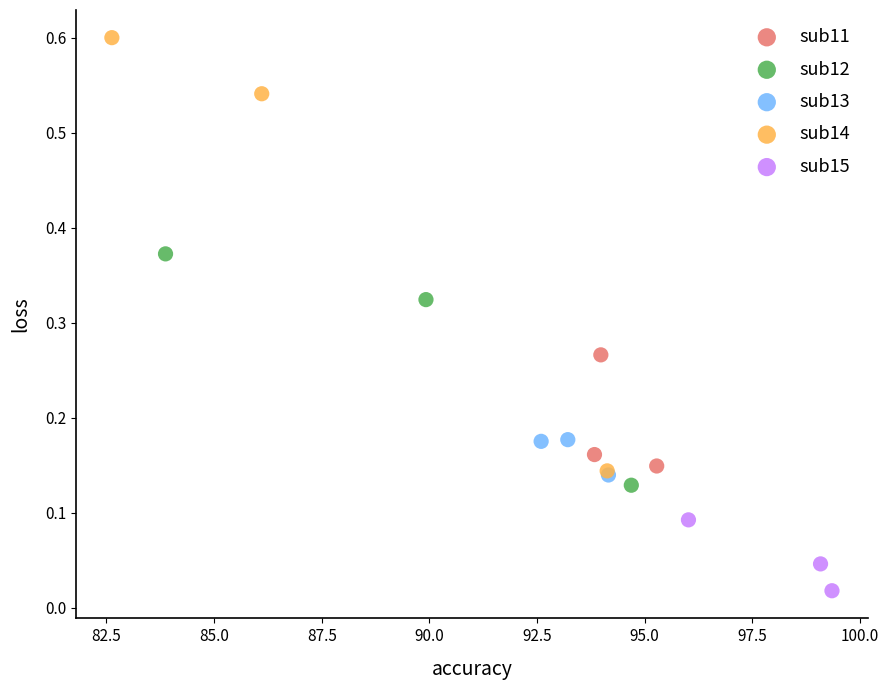

Which series contains the highest Y value?

sub14